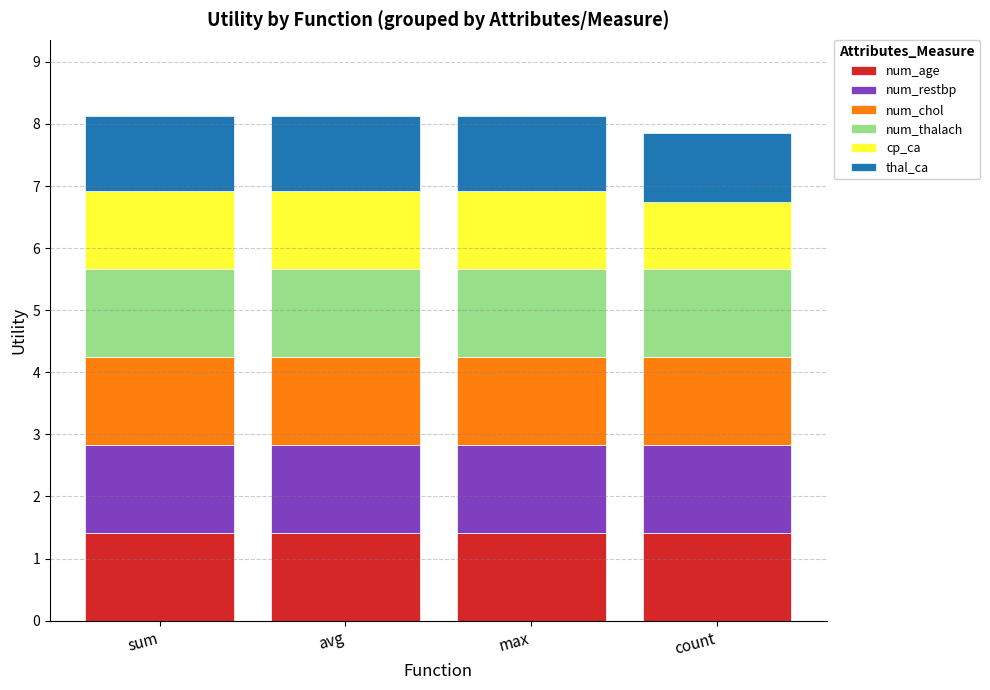

The value of num_age at count is 1.4. True or false?

True